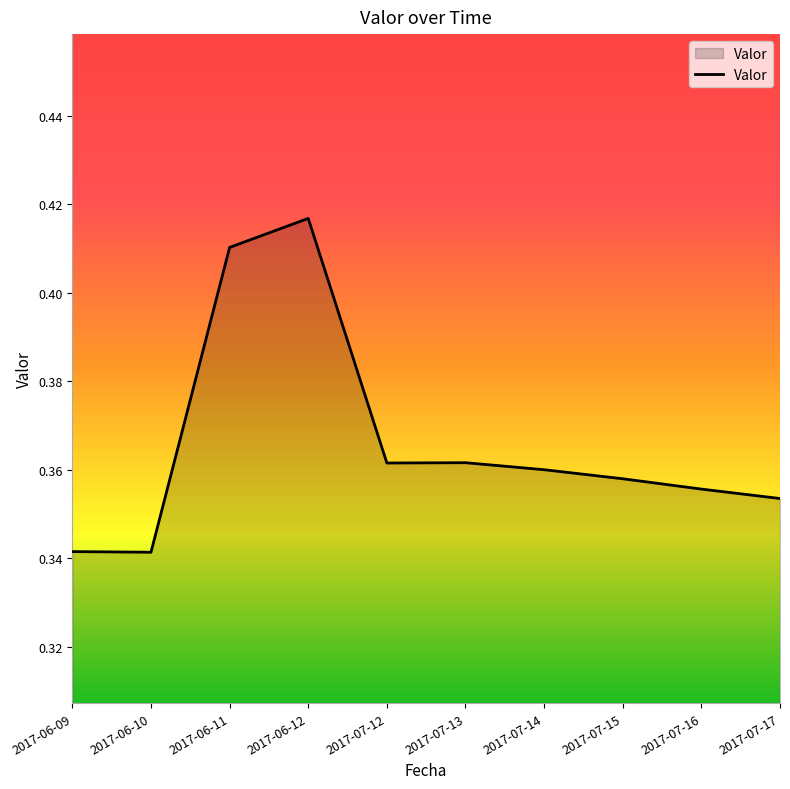

Which category has the highest value across all series?

2017-06-12